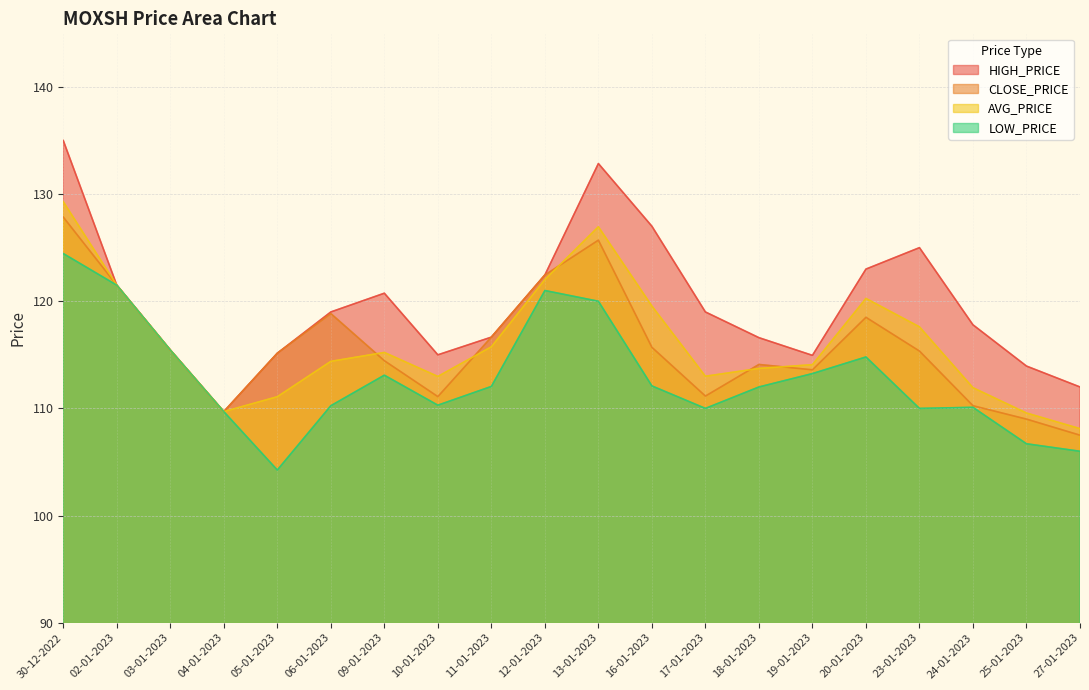

Reading left to right, what are all the values shown in this chart?

HIGH_PRICE: 135.0	121.5	115.5	109.7	115.2	119.0	120.8	115.0	116.7	122.5	132.8	127.0	119.0	116.6	115.0	123.0	125.0	117.8	114.0	112.0
CLOSE_PRICE: 127.8	121.5	115.5	109.7	115.2	118.8	114.5	111.1	116.7	122.5	125.7	115.7	111.2	114.1	113.6	118.5	115.3	110.2	109.0	107.5
AVG_PRICE: 129.3	121.5	115.5	109.7	111.1	114.4	115.2	113.0	115.8	122.0	127.0	119.5	113.0	113.7	114.1	120.3	117.6	111.9	109.6	108.1
LOW_PRICE: 124.5	121.5	115.5	109.7	104.2	110.2	113.1	110.3	112.0	121.0	120.0	112.1	110.0	112.0	113.2	114.8	110.0	110.1	106.7	106.0